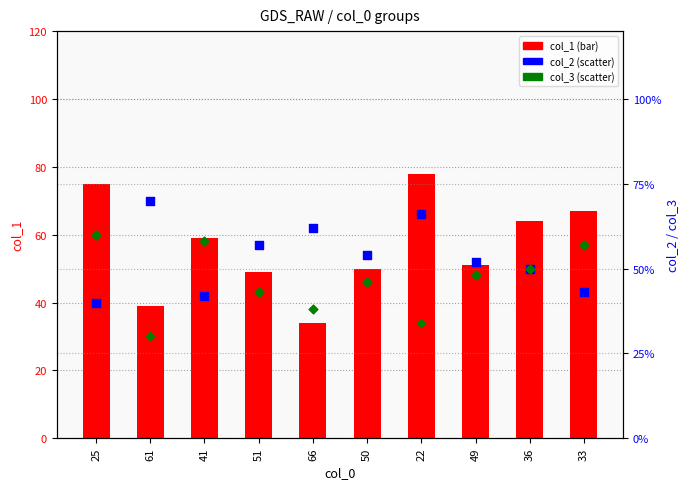

Which series reaches the maximum Y coordinate?

col_1